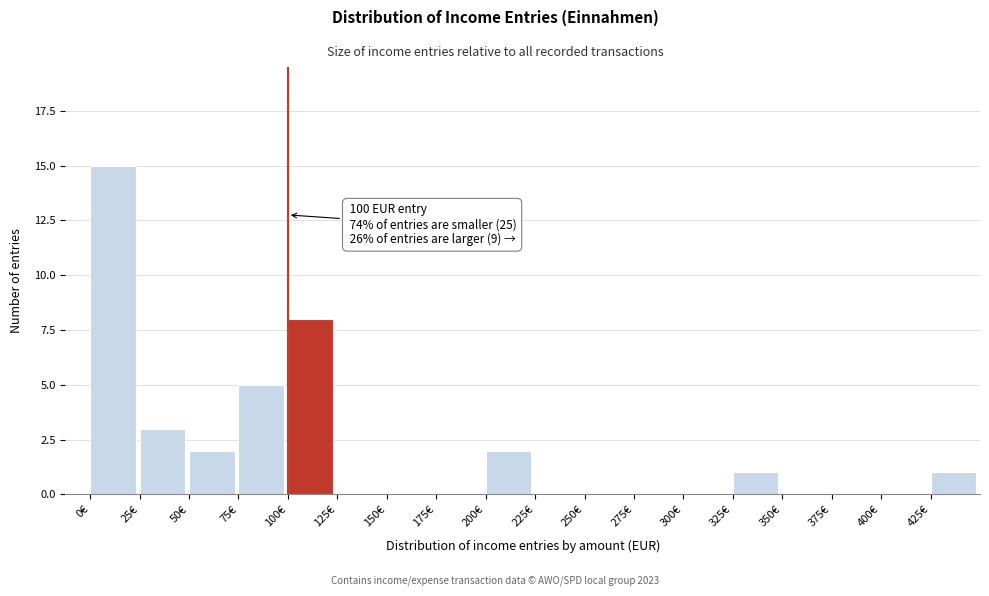

Over which range of the x-axis is the bar tallest?

0 to 25